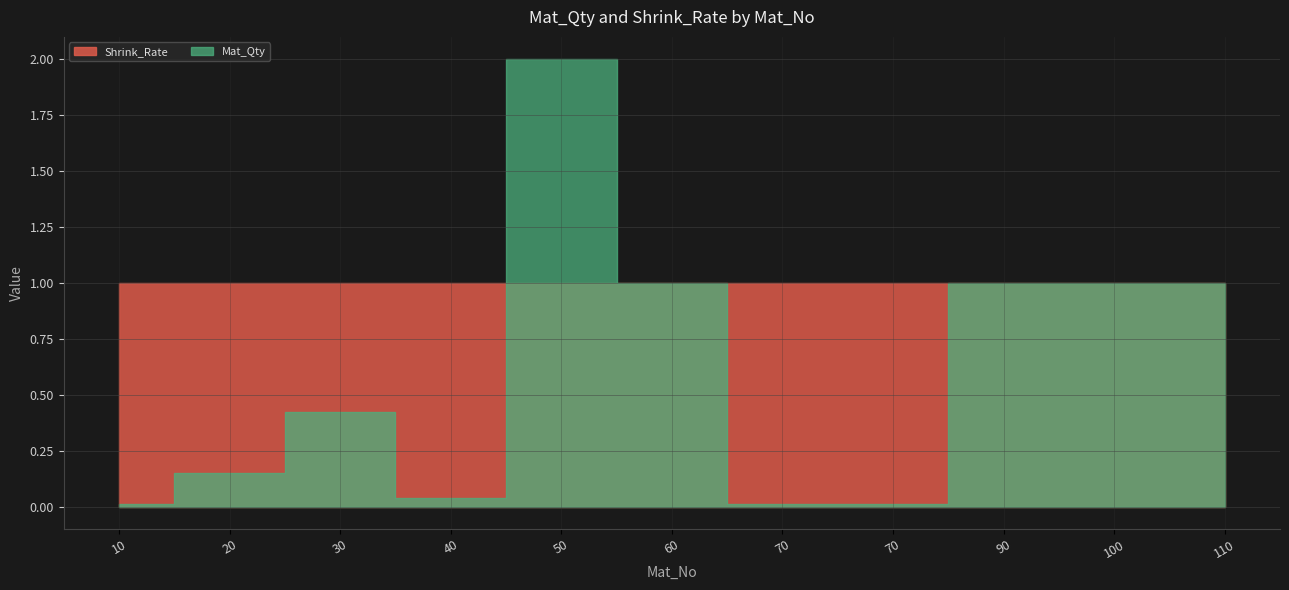

At which category does the chart reach its minimum across all series?

10